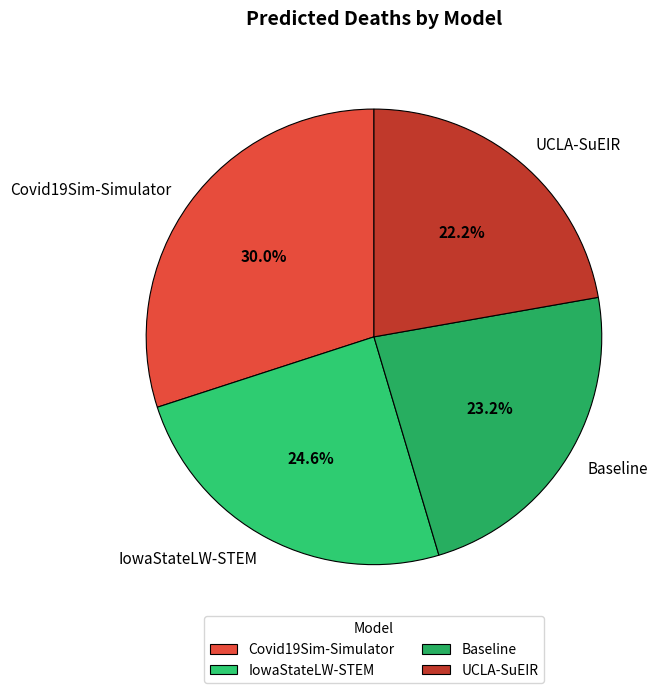

What is the ratio of the value at IowaStateLW-STEM to the value at UCLA-SuEIR?

1.1